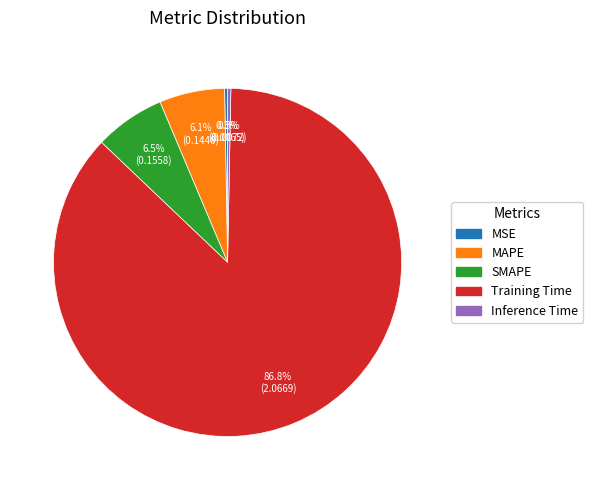

Combined, do MAPE and Training Time account for over 50%?

Yes